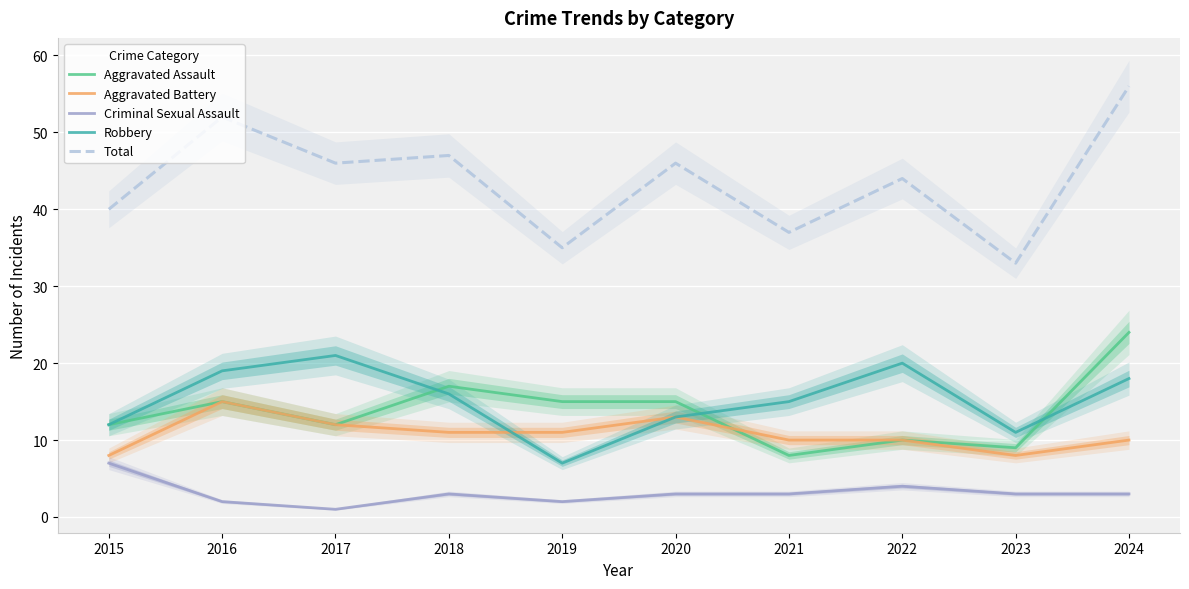

What are all the series names shown in the legend?

Aggravated Assault, Aggravated Battery, Criminal Sexual Assault, Robbery, Total